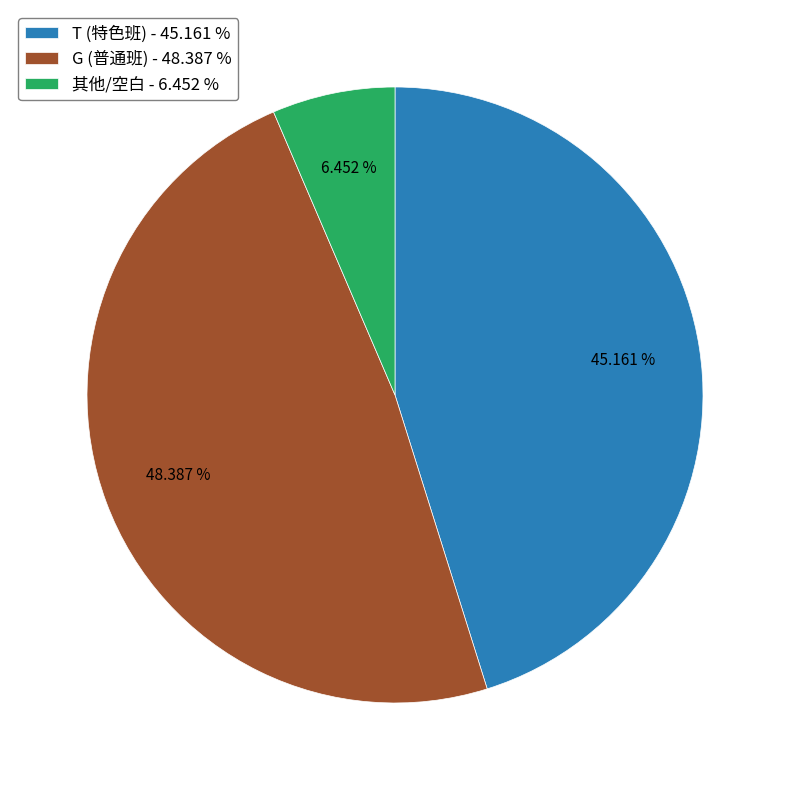

Which has a higher value, T (特色班) - 45.161 % or G (普通班) - 48.387 %?

G (普通班) - 48.387 %